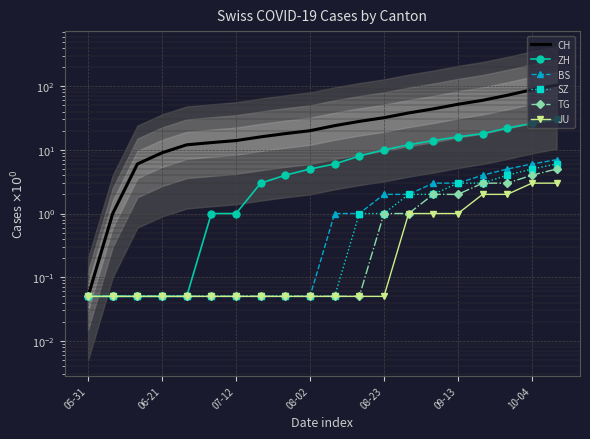

True or false: TG and ZH cross at least once.

False